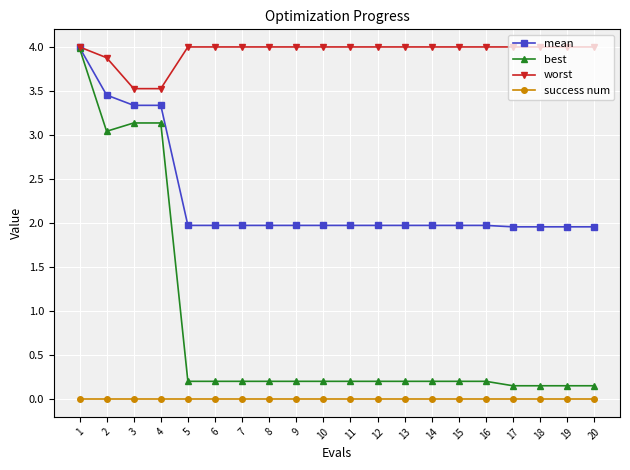

List the series in order of their overall mean, lowest first.

success num, best, mean, worst